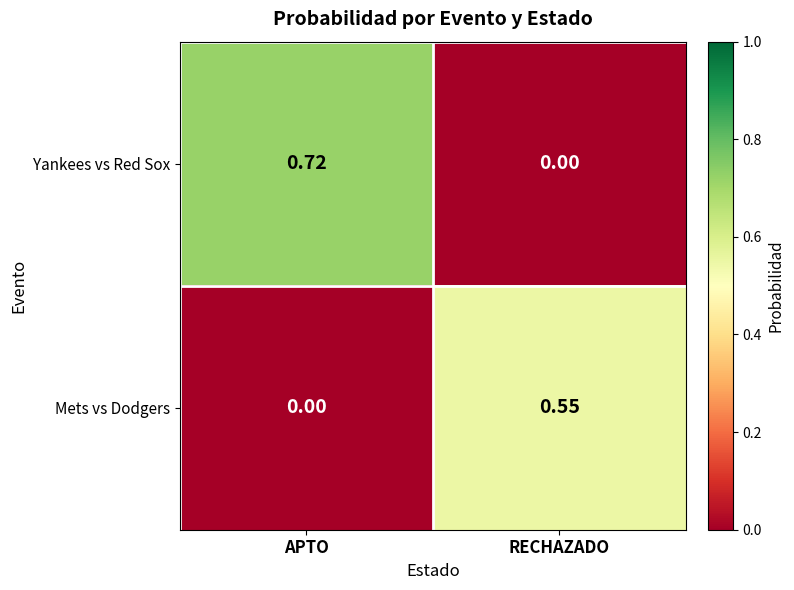

Rank the categories by Mets vs Dodgers value from lowest to highest.

APTO, RECHAZADO